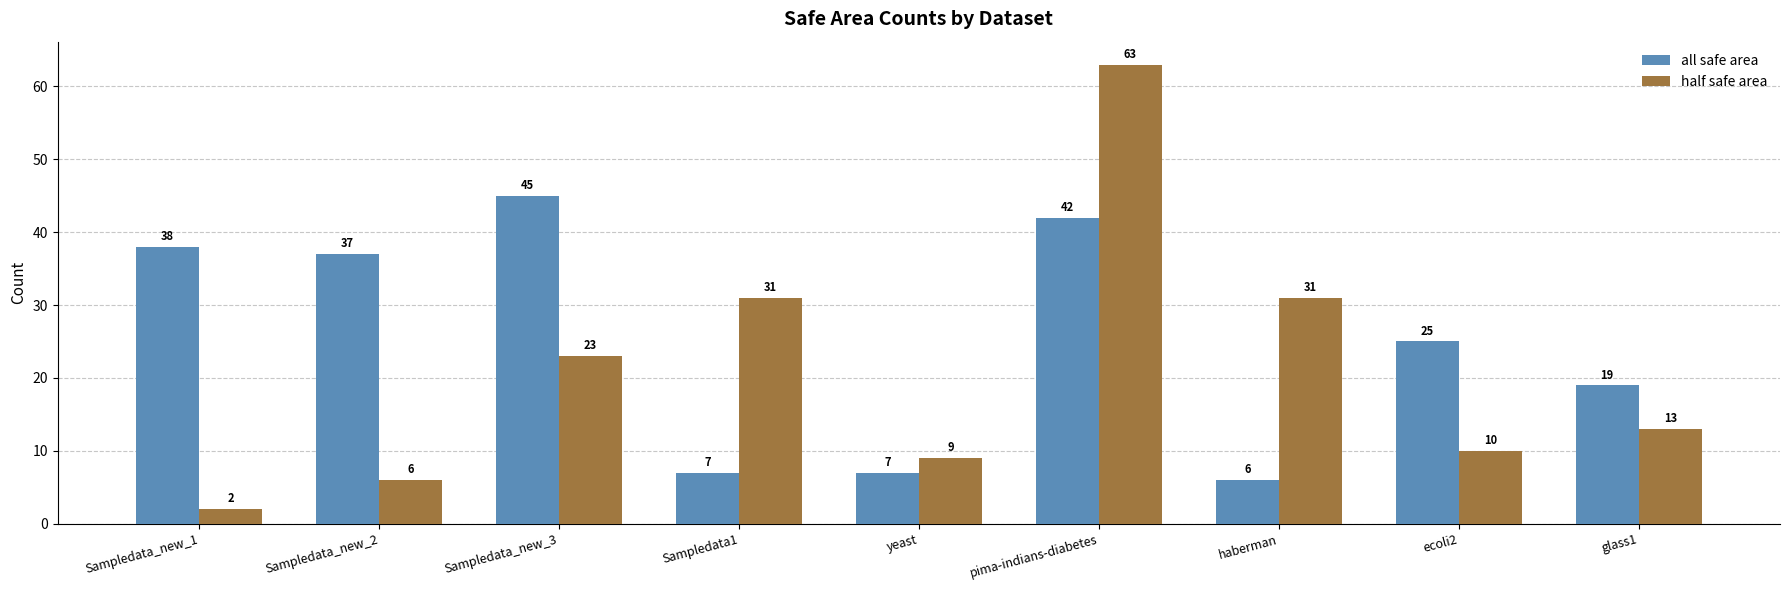

The value of half safe area at ecoli2 is 10. True or false?

True